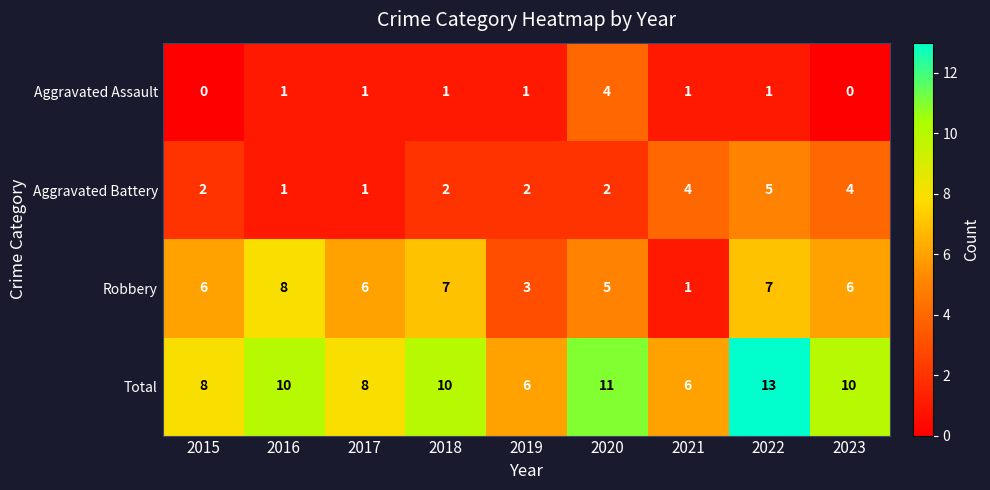

What is the spread (max minus min) of values at 2023?

10